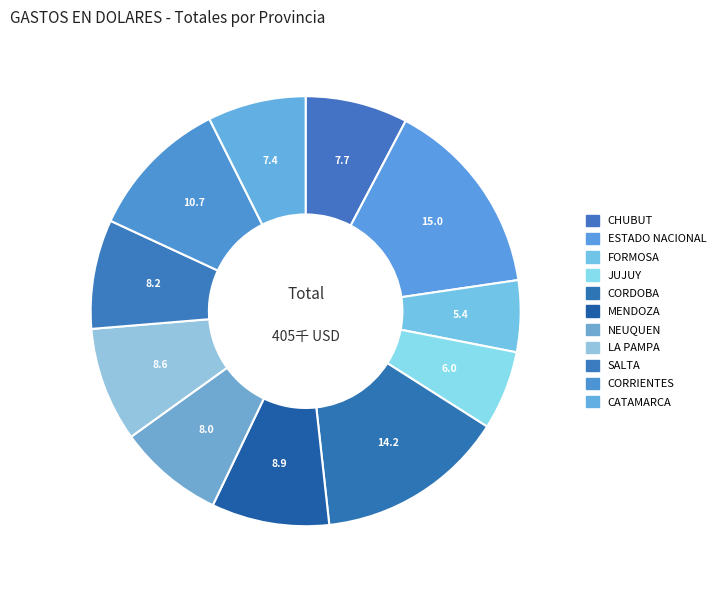

Count the number of slices in the pie.

11